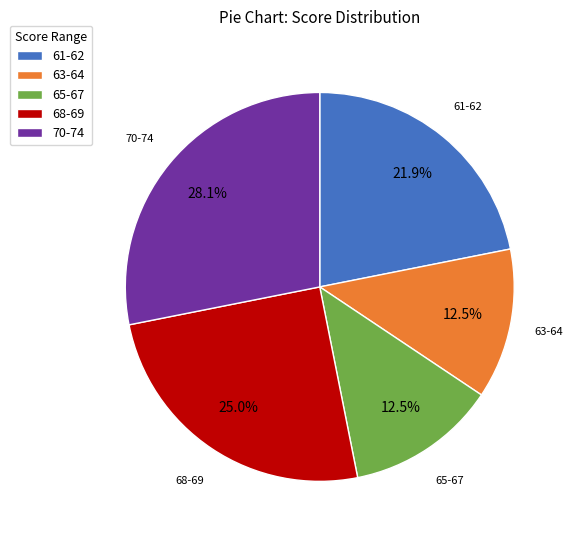

Is there a majority slice in this chart?

No